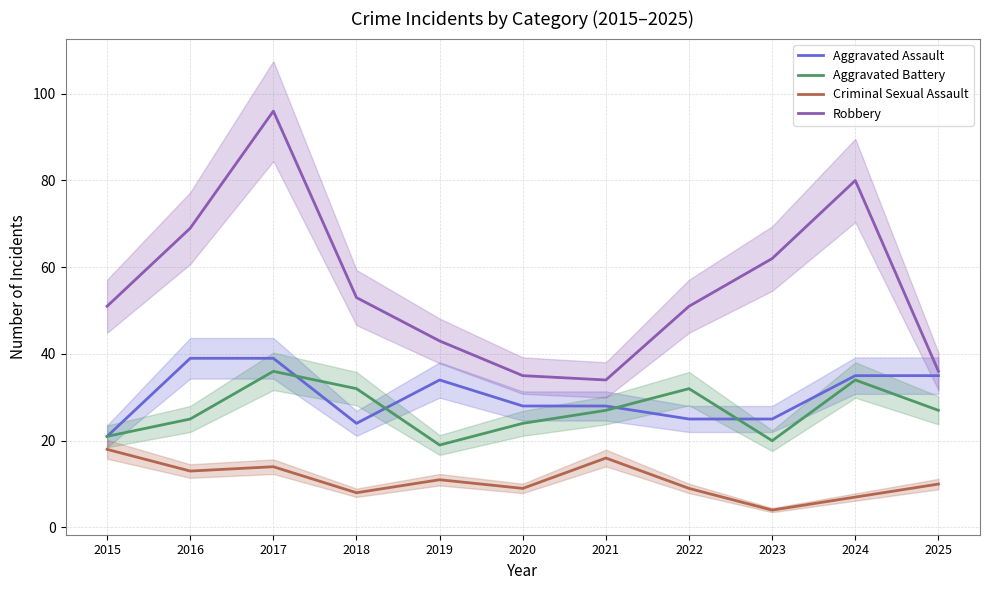

At 2024, list the series in order from largest to smallest.

Robbery, Aggravated Assault, Aggravated Battery, Criminal Sexual Assault